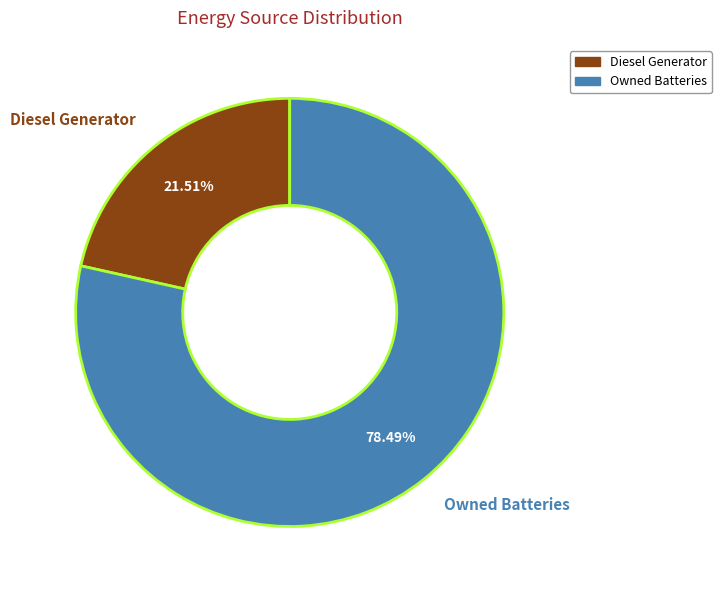

Do Owned Batteries and Diesel Generator together represent more than half of the pie?

Yes